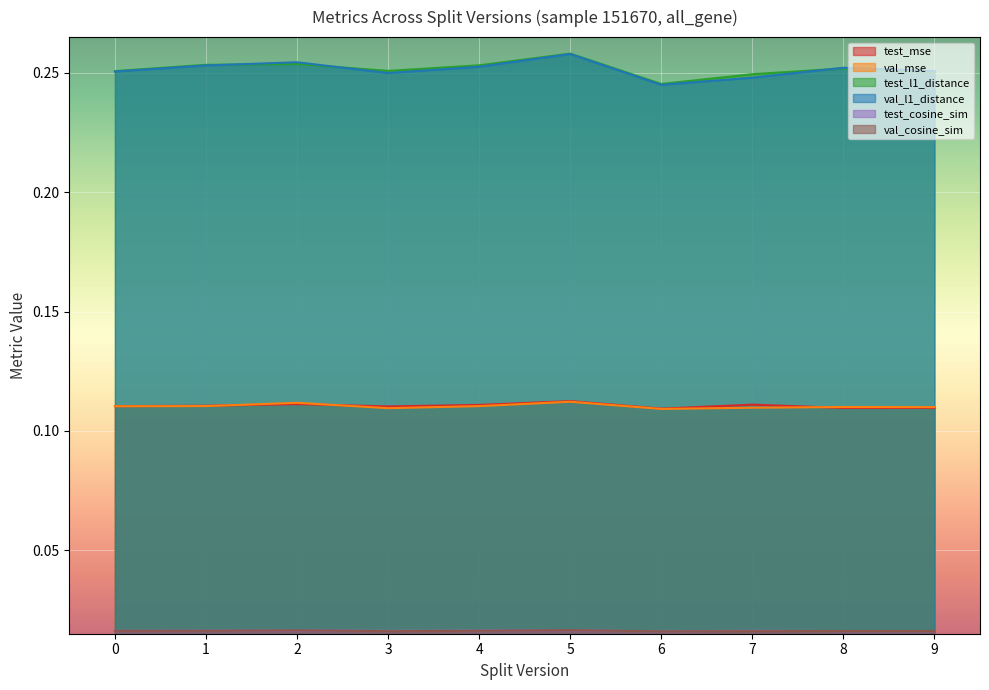

Which series changed the most between 3 and 7?

val_l1_distance